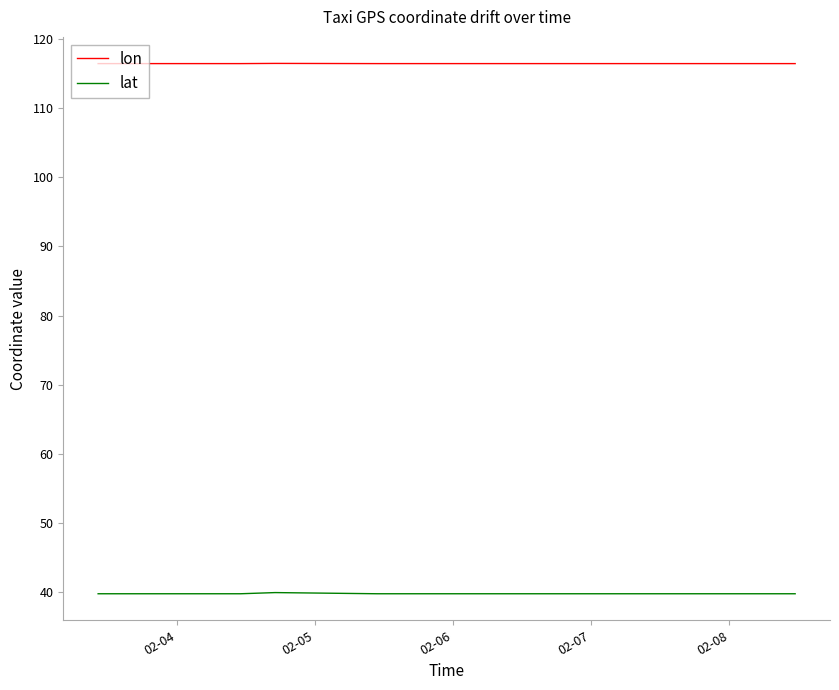

Which series has the widest spread of values?

lat